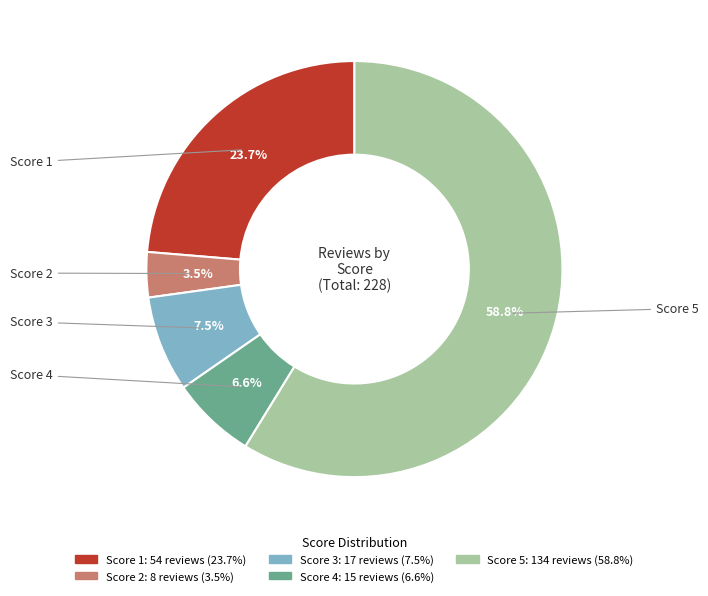

To the nearest percent, what is the average slice percentage?

20%